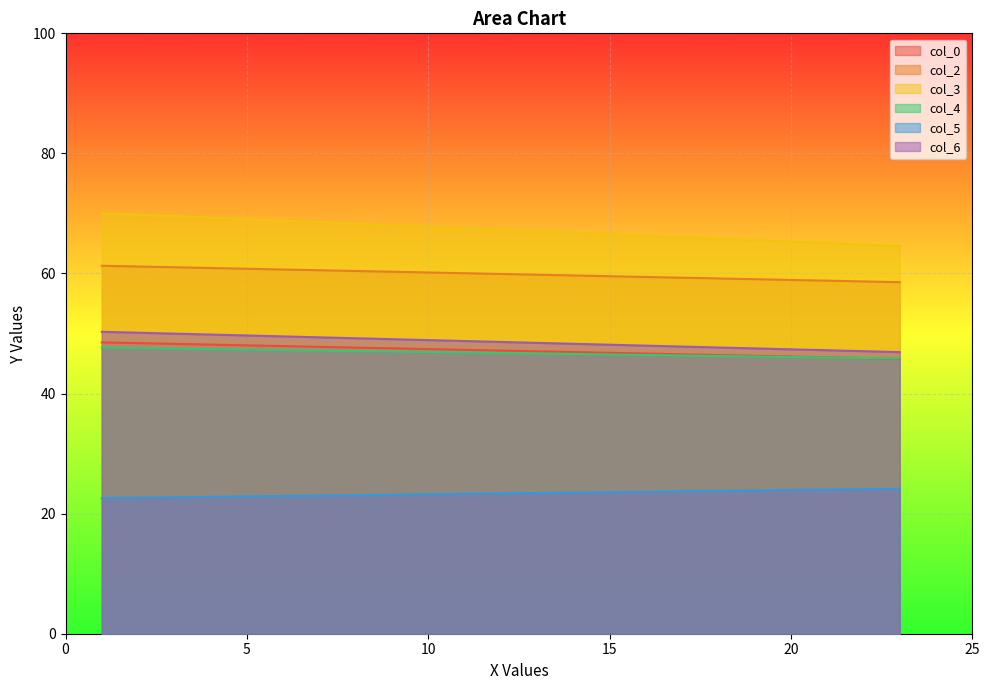

What is the total value across all series at 23?

285.8